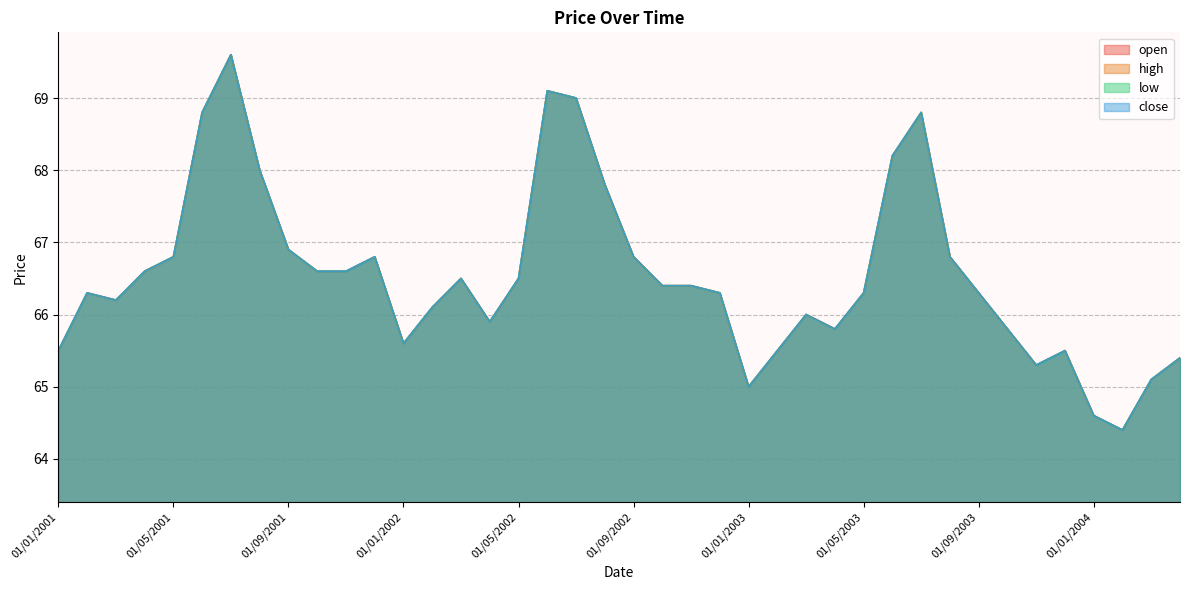

Reading left to right, extract all data points from this chart.

open: 65.5	66.3	66.2	66.6	66.8	68.8	69.6	68.0	66.9	66.6	66.6	66.8	65.6	66.1	66.5	65.9	66.5	69.1	69.0	67.8	66.8	66.4	66.4	66.3	65.0	65.5	66.0	65.8	66.3	68.2	68.8	66.8	66.3	65.8	65.3	65.5	64.6	64.4	65.1	65.4
high: 65.5	66.3	66.2	66.6	66.8	68.8	69.6	68.0	66.9	66.6	66.6	66.8	65.6	66.1	66.5	65.9	66.5	69.1	69.0	67.8	66.8	66.4	66.4	66.3	65.0	65.5	66.0	65.8	66.3	68.2	68.8	66.8	66.3	65.8	65.3	65.5	64.6	64.4	65.1	65.4
low: 65.5	66.3	66.2	66.6	66.8	68.8	69.6	68.0	66.9	66.6	66.6	66.8	65.6	66.1	66.5	65.9	66.5	69.1	69.0	67.8	66.8	66.4	66.4	66.3	65.0	65.5	66.0	65.8	66.3	68.2	68.8	66.8	66.3	65.8	65.3	65.5	64.6	64.4	65.1	65.4
close: 65.5	66.3	66.2	66.6	66.8	68.8	69.6	68.0	66.9	66.6	66.6	66.8	65.6	66.1	66.5	65.9	66.5	69.1	69.0	67.8	66.8	66.4	66.4	66.3	65.0	65.5	66.0	65.8	66.3	68.2	68.8	66.8	66.3	65.8	65.3	65.5	64.6	64.4	65.1	65.4